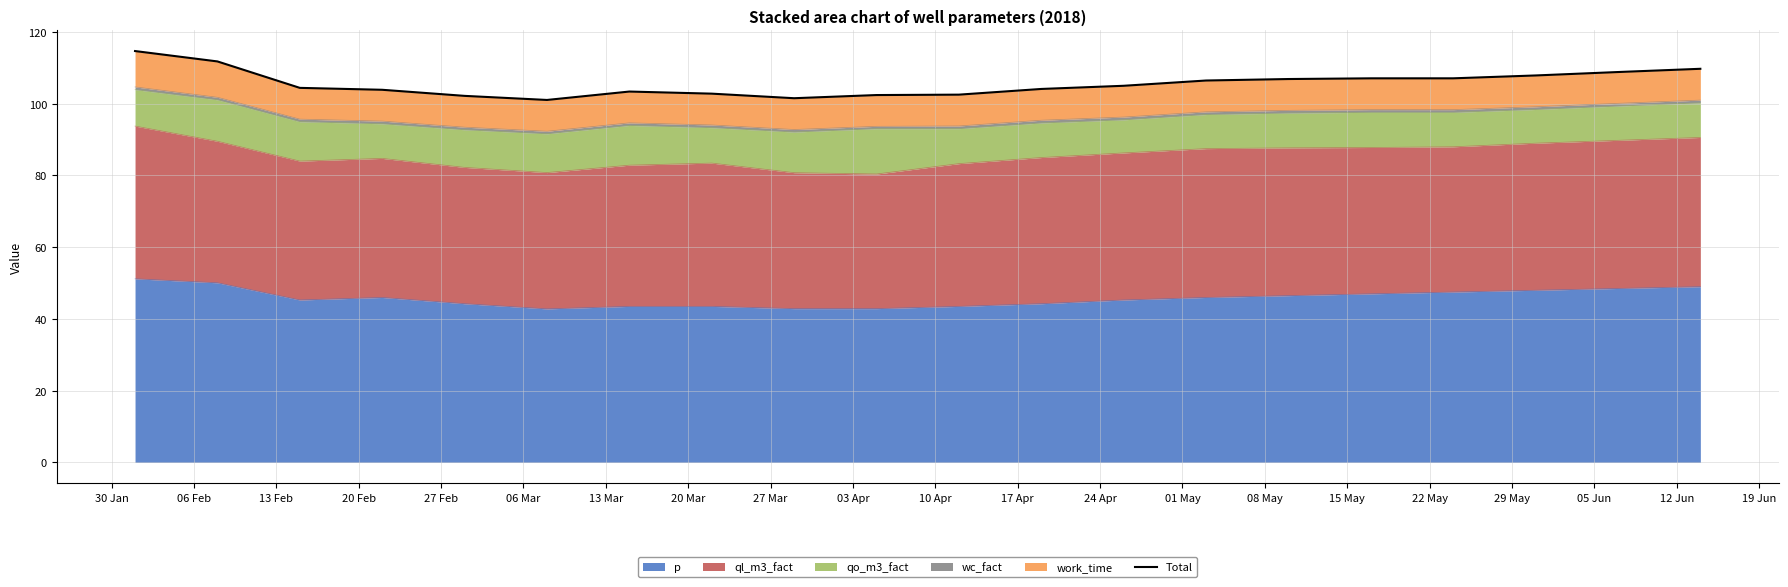

What is the minimum value for p?

42.8